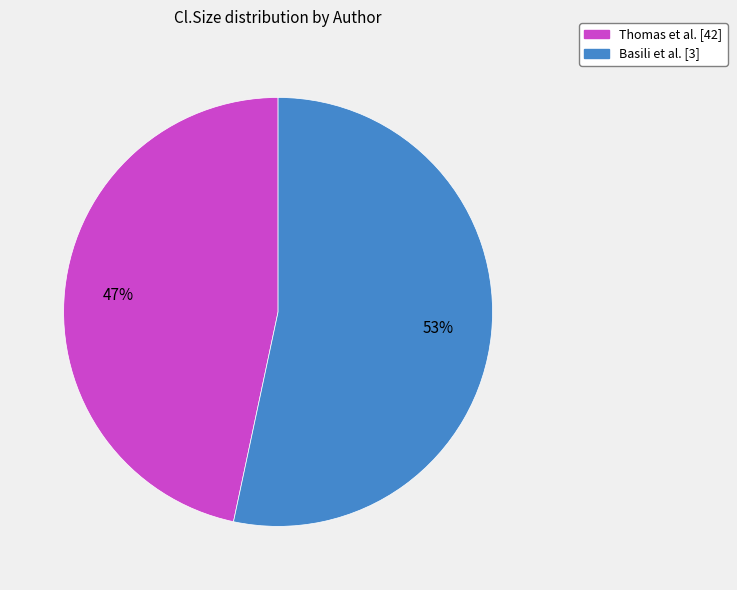

To the nearest percent, what percentage of the pie is Basili et al. [3]?

53%